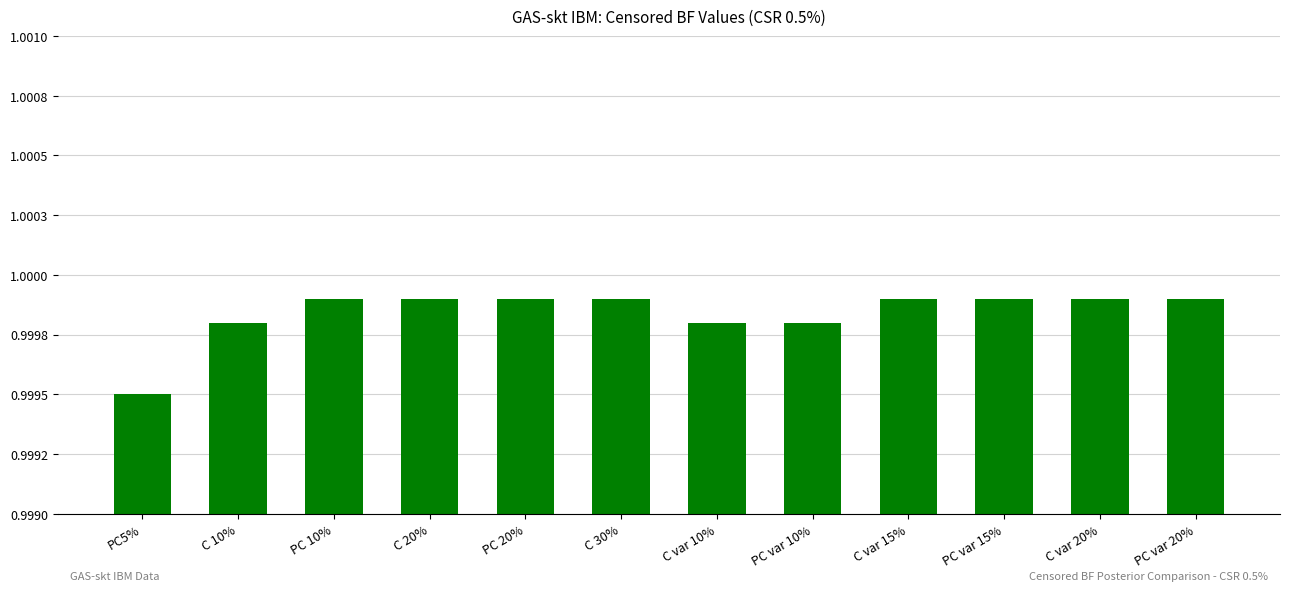

What is the label of the 11th bar from the left?

C var 20%